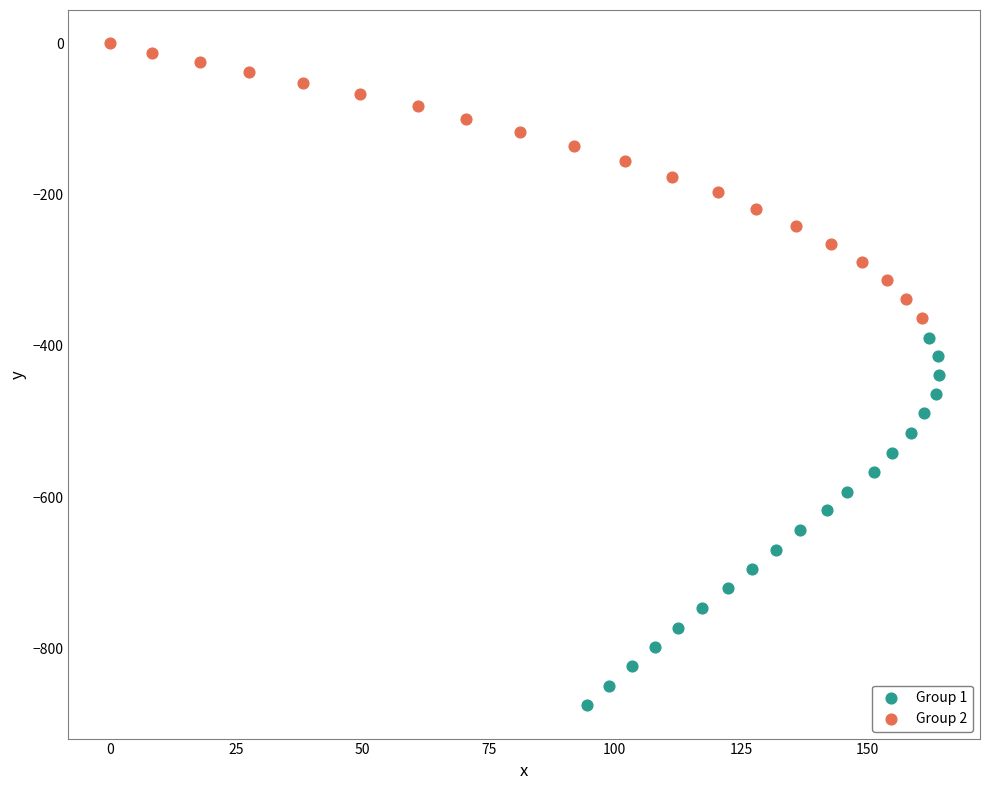

Which series contains the highest Y value?

Group 2